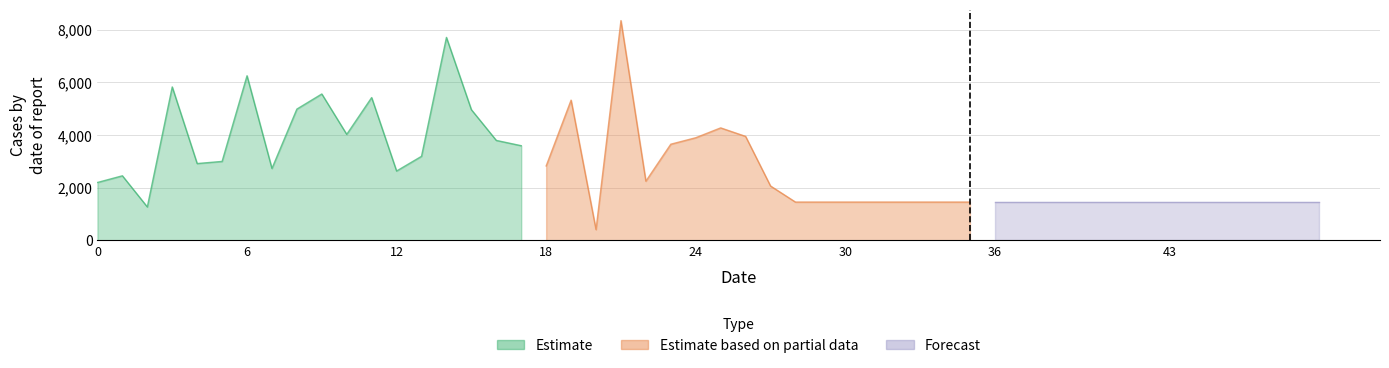

What is the average value of the Estimate based on partial data series?

2703